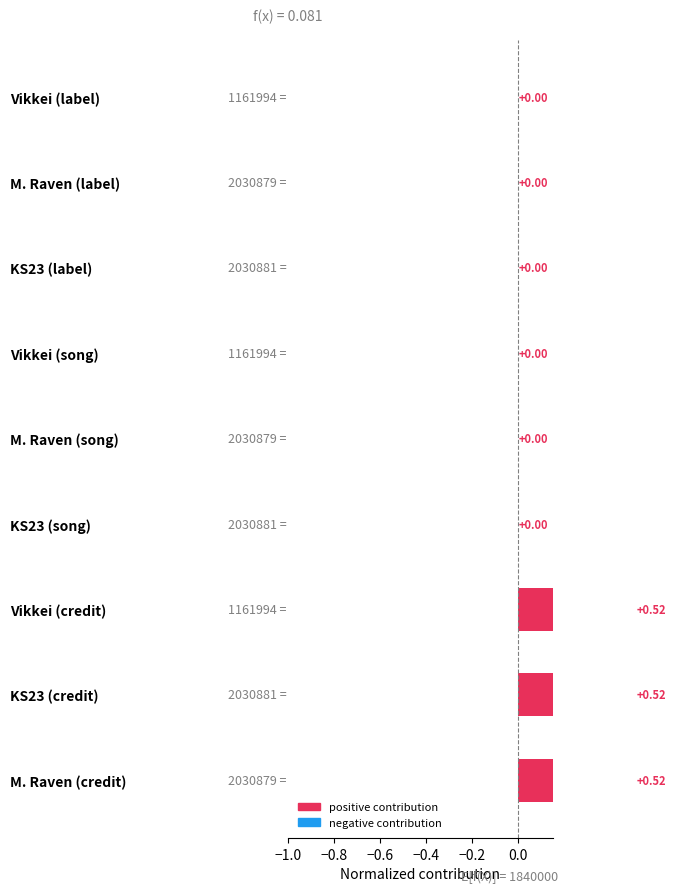

What is the sum of all values?

1.6